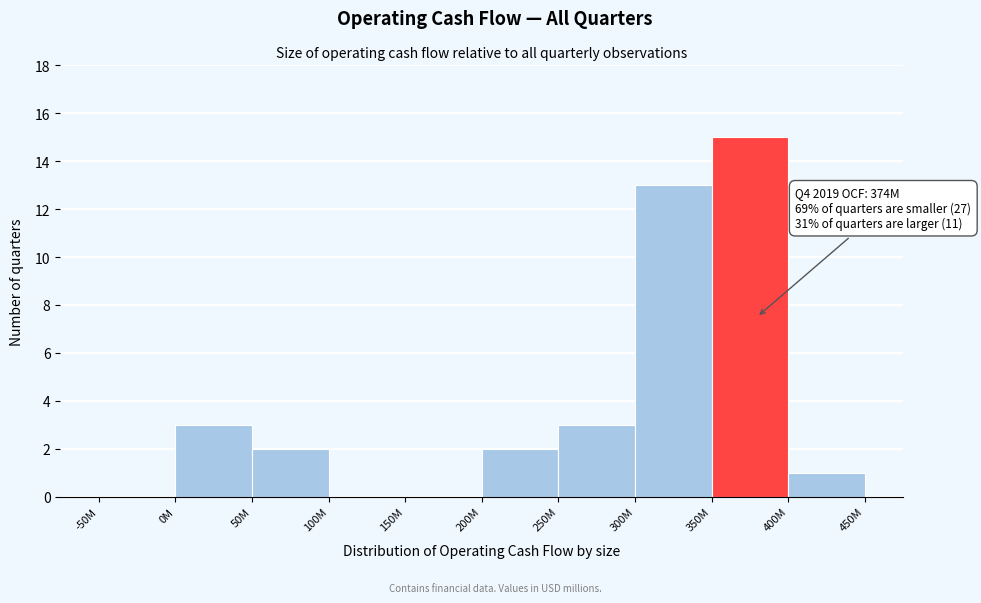

Reading left to right, list all the values displayed in this chart.

-50M=0	0M=3	50M=2	100M=0	150M=0	200M=2	250M=3	300M=13	350M=15	400M=1